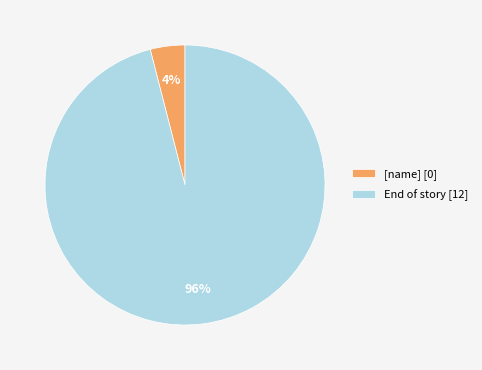

Between [name] and End of story, which is larger?

End of story